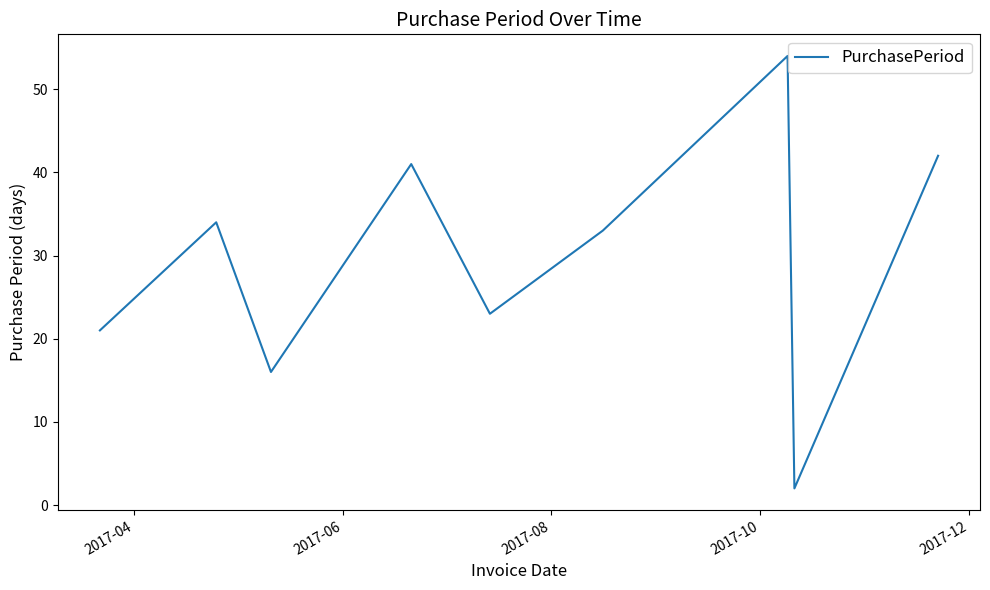

How many lines are shown in the chart?

1